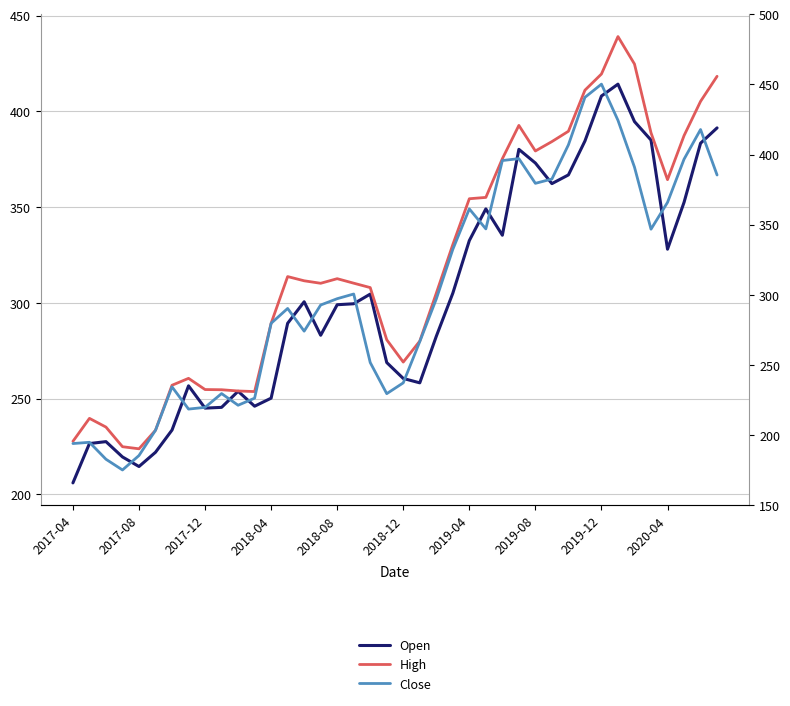

True or false: Close and High cross at least once.

False